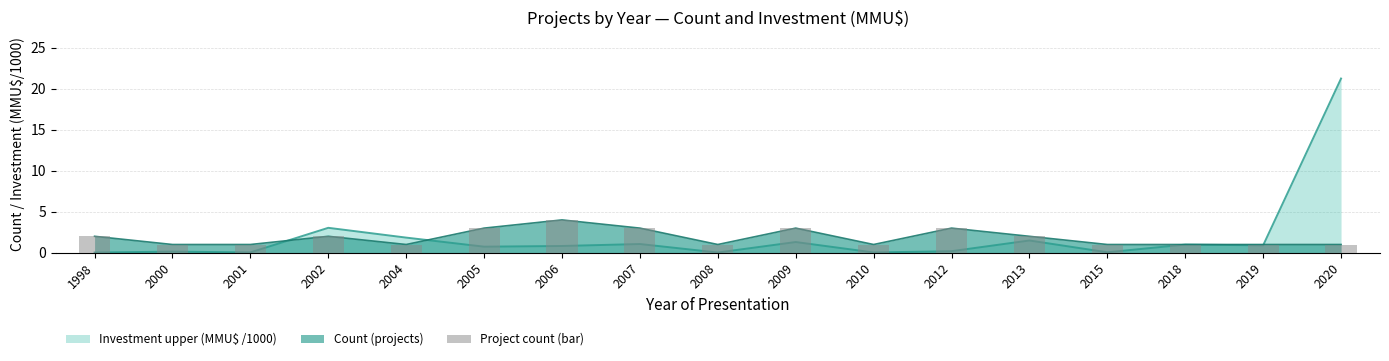

Between 2001 and 2013, which is larger?

2013